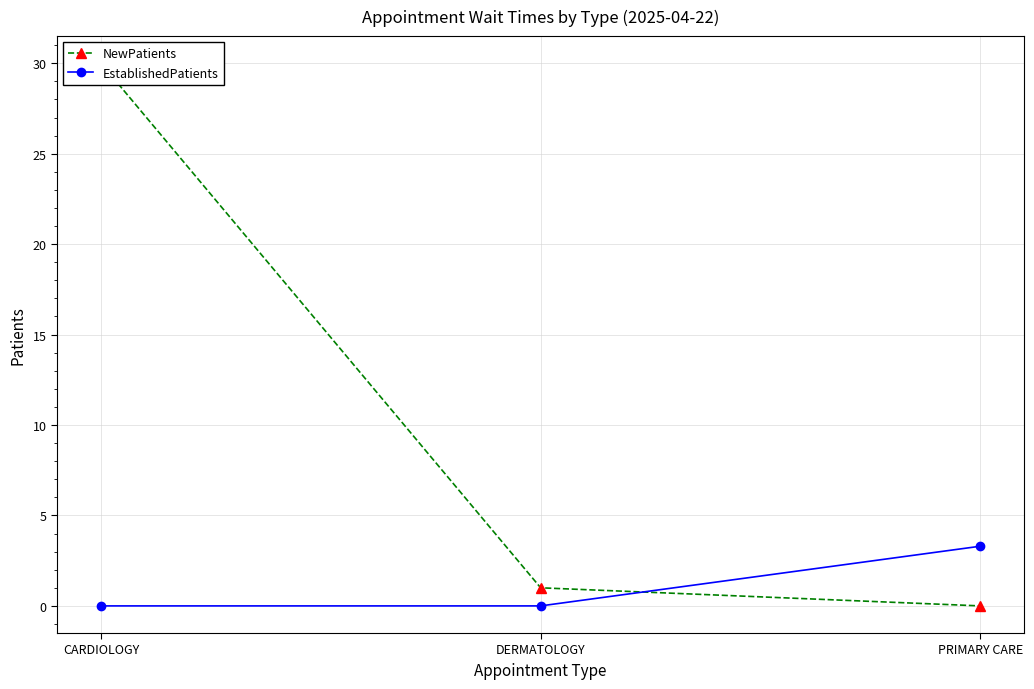

At CARDIOLOGY, list the series in order from largest to smallest.

NewPatients, EstablishedPatients